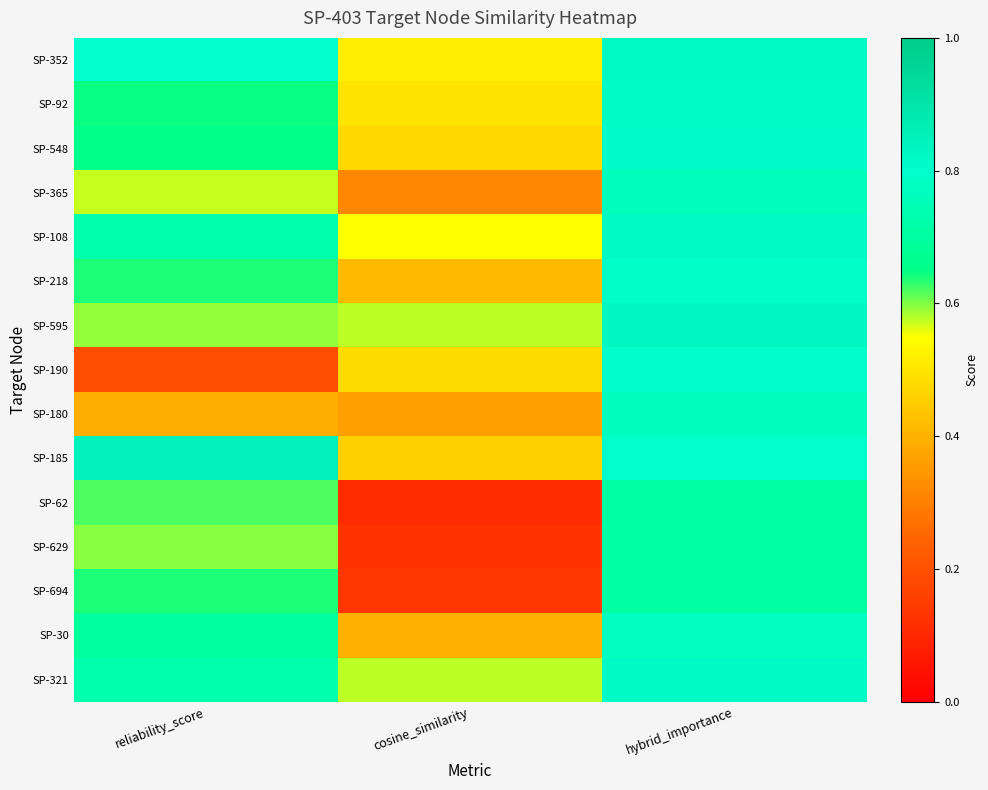

Which series has the largest range (max minus min)?

SP-190